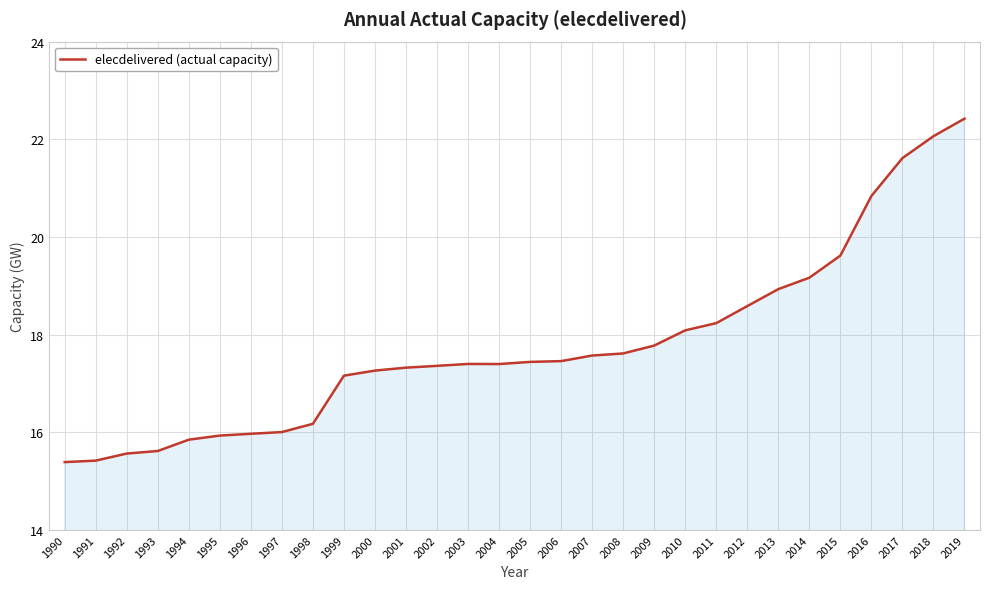

What is the smallest value displayed?

15.4